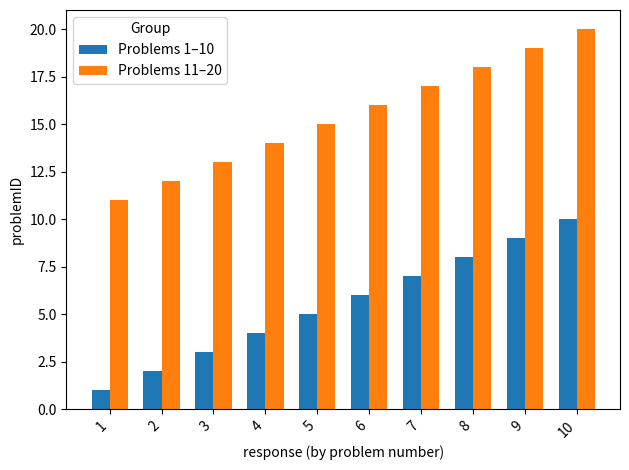

How many data points in Problems 1–10 are less than 6?

5